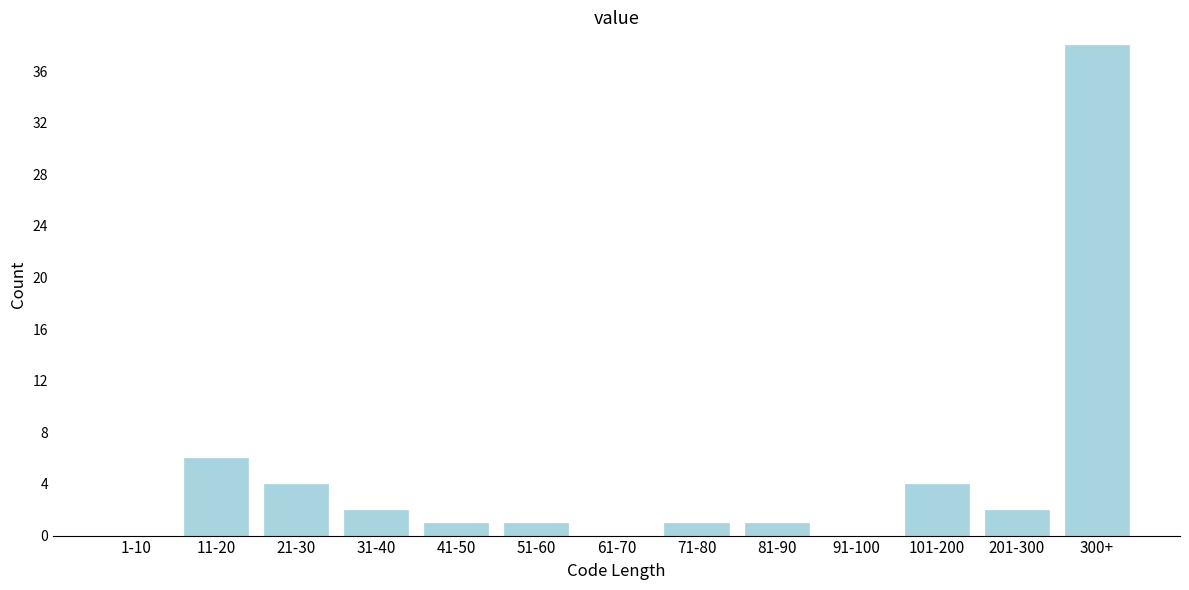

Reading right to left, what are all the values shown in this chart?

300+=38	201-300=2	101-200=4	91-100=0	81-90=1	71-80=1	61-70=0	51-60=1	41-50=1	31-40=2	21-30=4	11-20=6	1-10=0